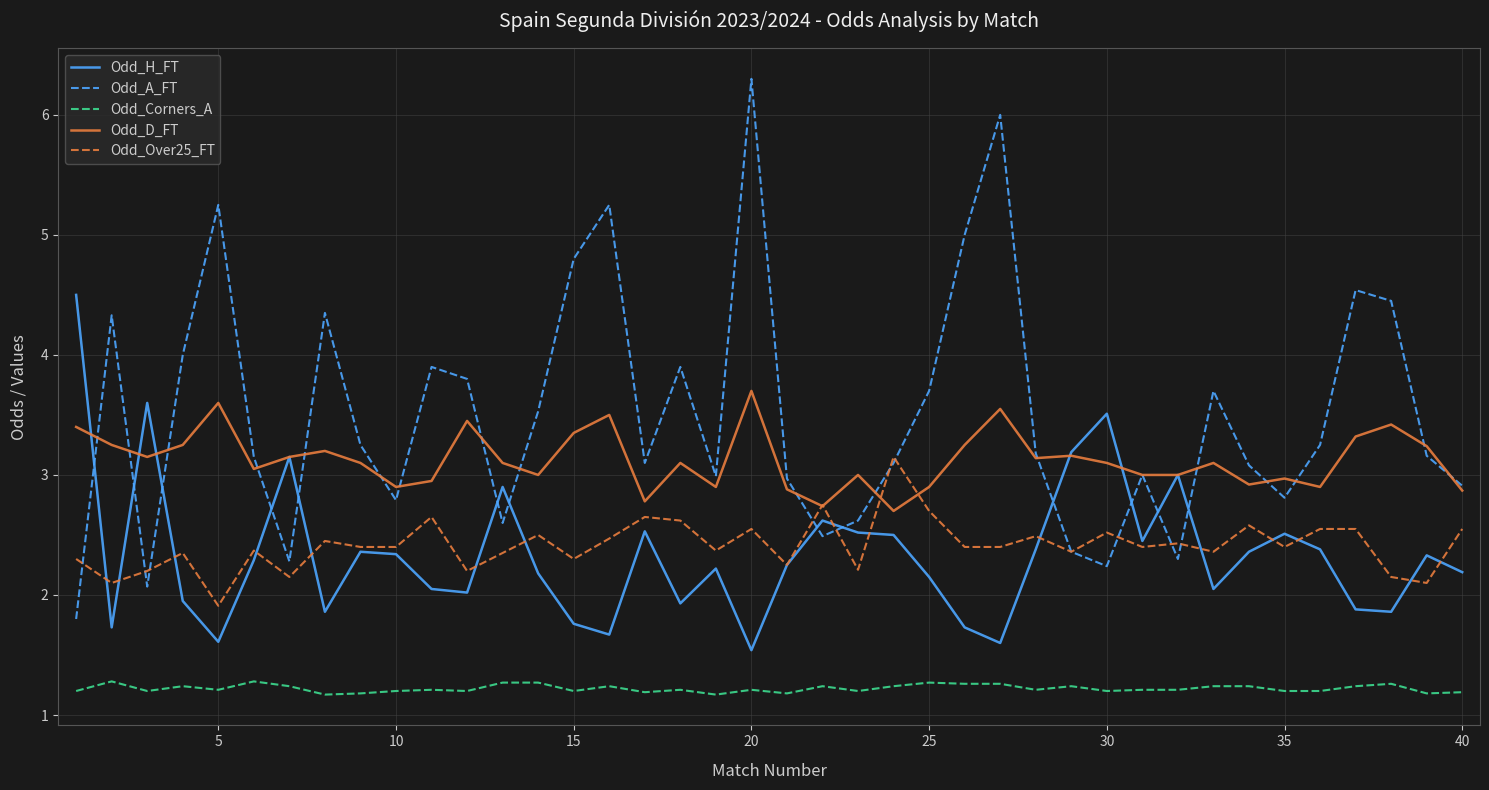

Which series has the largest total across all categories?

Odd_A_FT